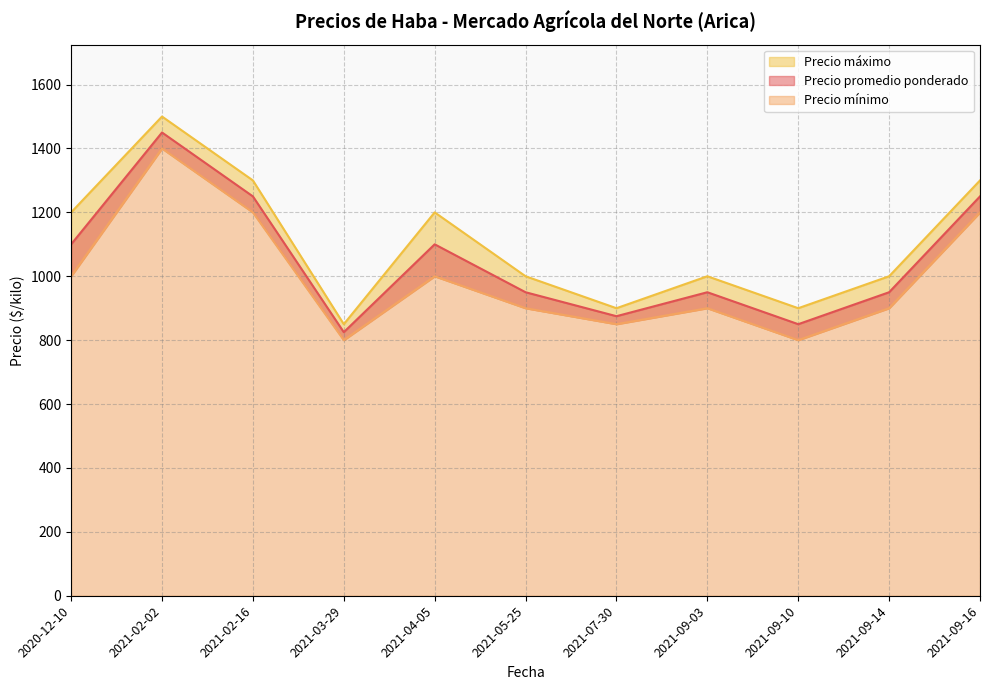

What is the value of the Precio promedio ponderado point at the 8th from the left?

950